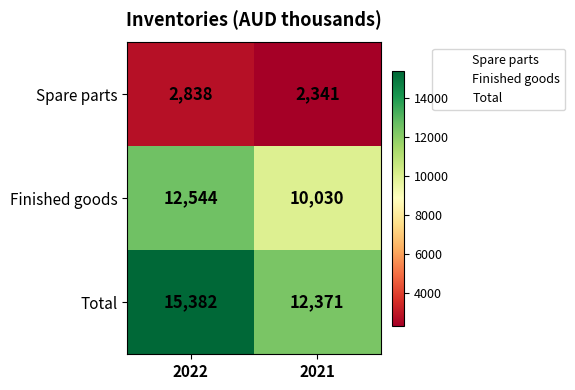

List the series in order of their overall mean, highest first.

Total, Finished goods, Spare parts